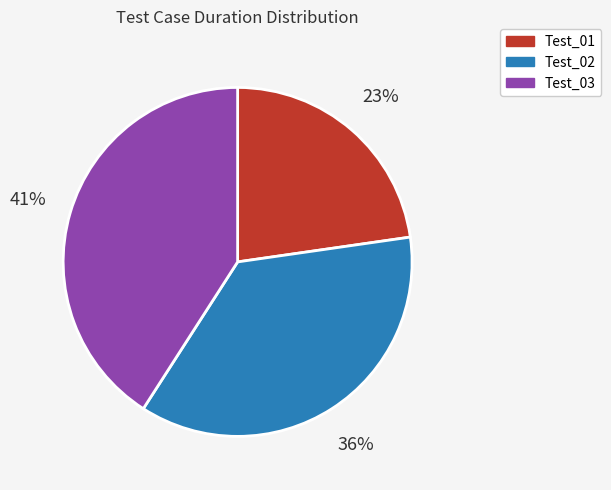

How many segments does this pie chart have?

3